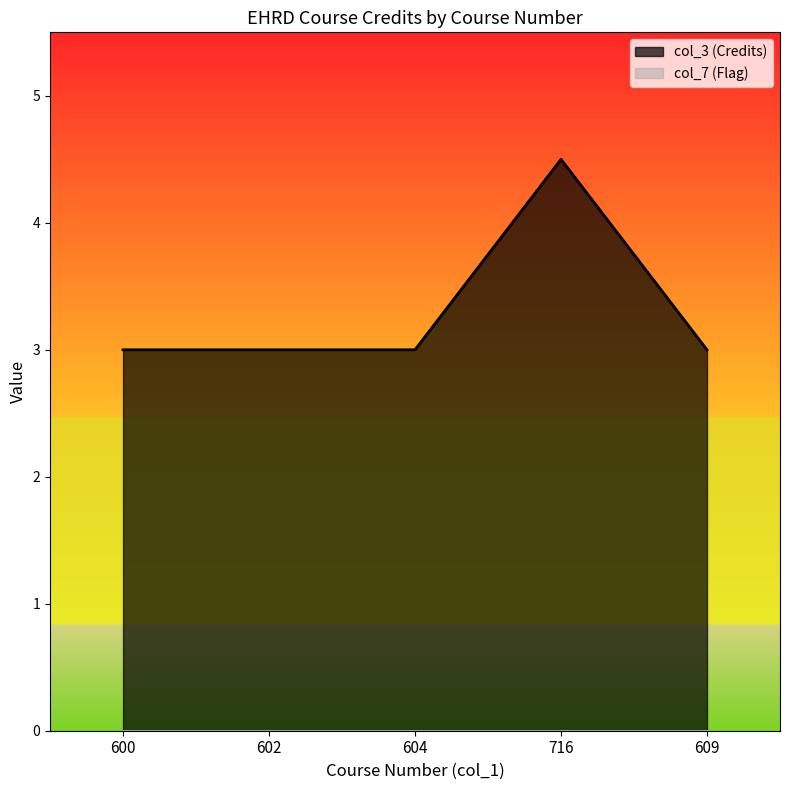

True or false: col_7_line and col_3_line cross at least once.

False